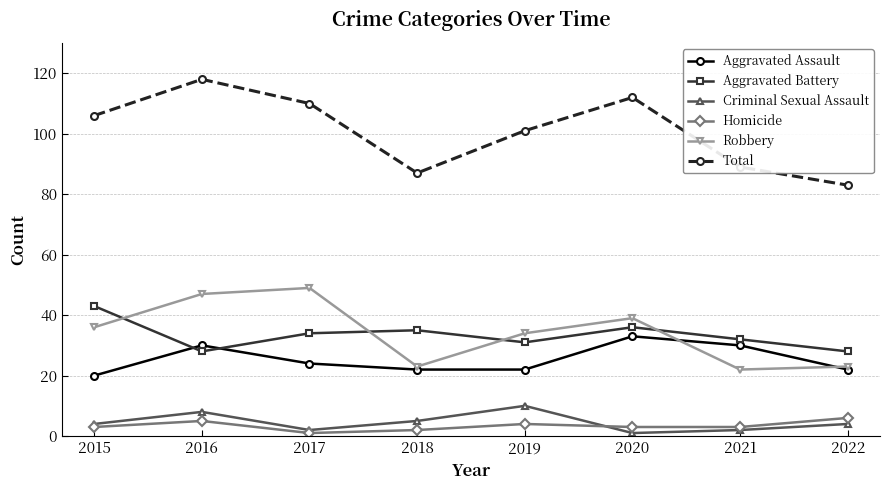

Which series changed the most between 2020 and 2021?

Total